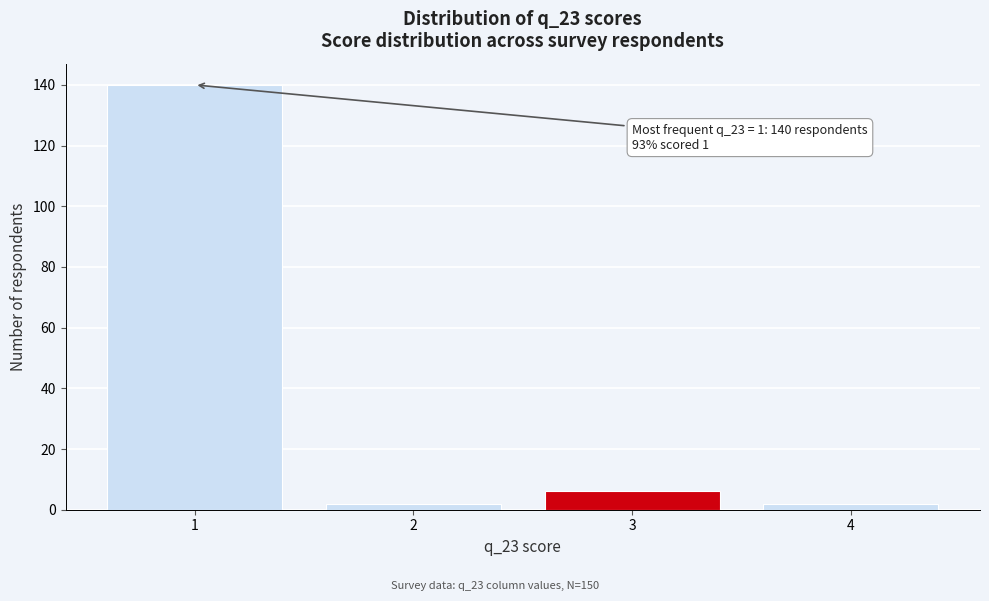

Reading right to left, what are all the values shown in this chart?

2	6	2	140